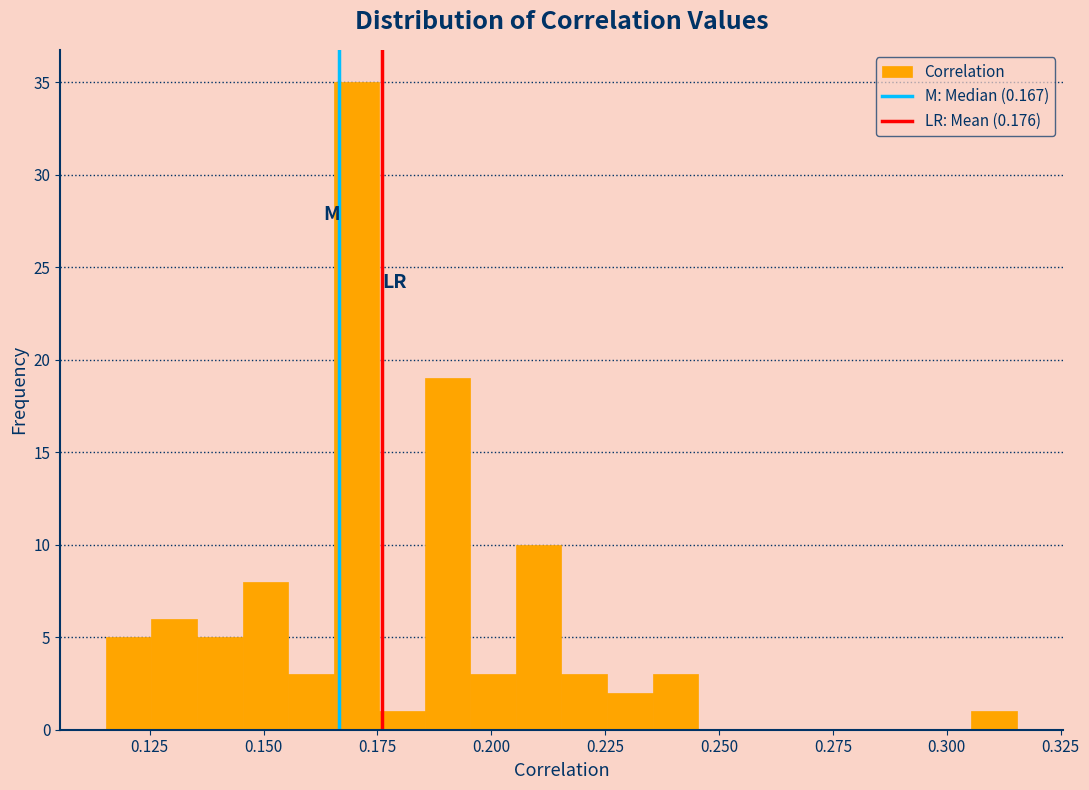

Read against the x-axis, roughly where is the centre of the tallest bar?

0.170